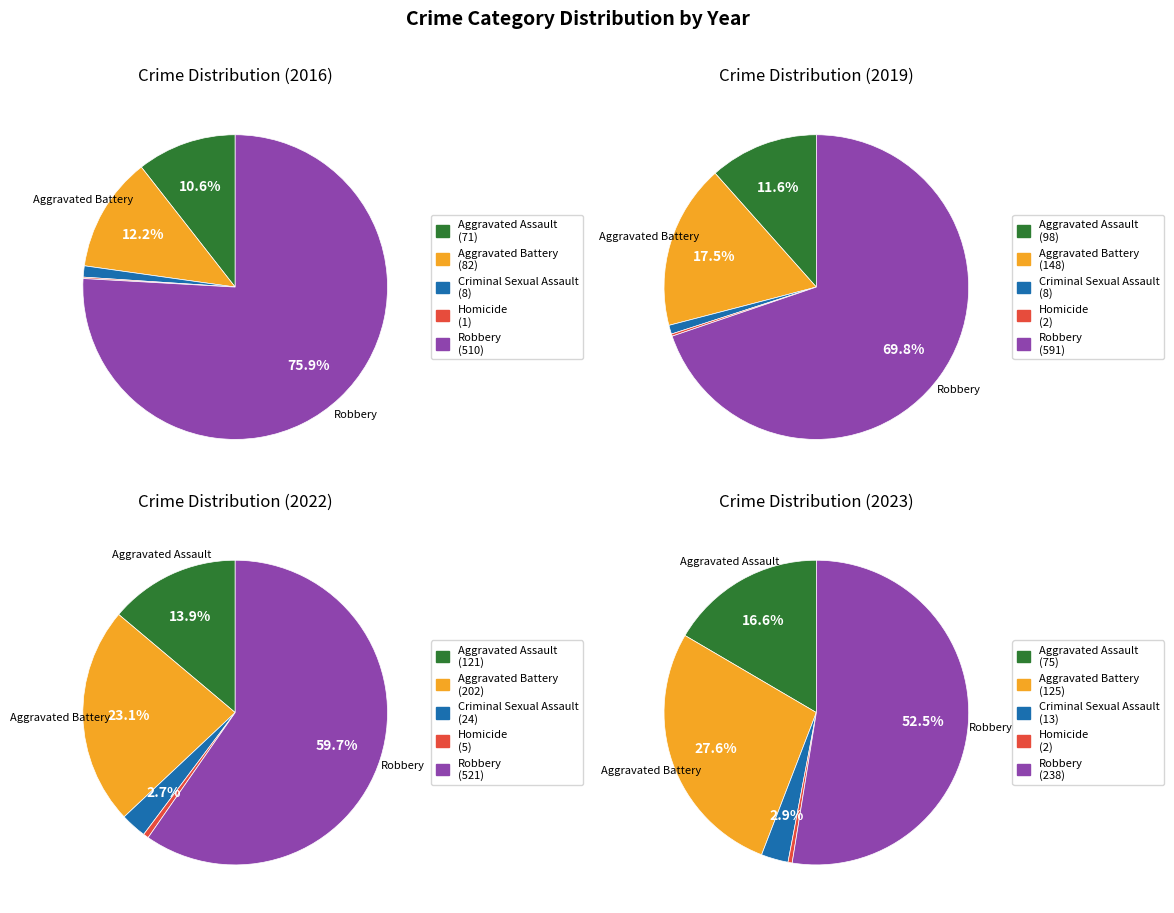

How many segments does this pie chart have?

5